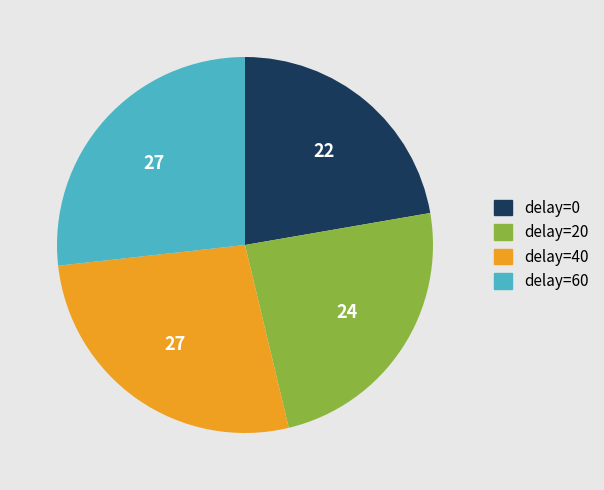

The delay=40 slice represents 27% of the pie. True or false?

True